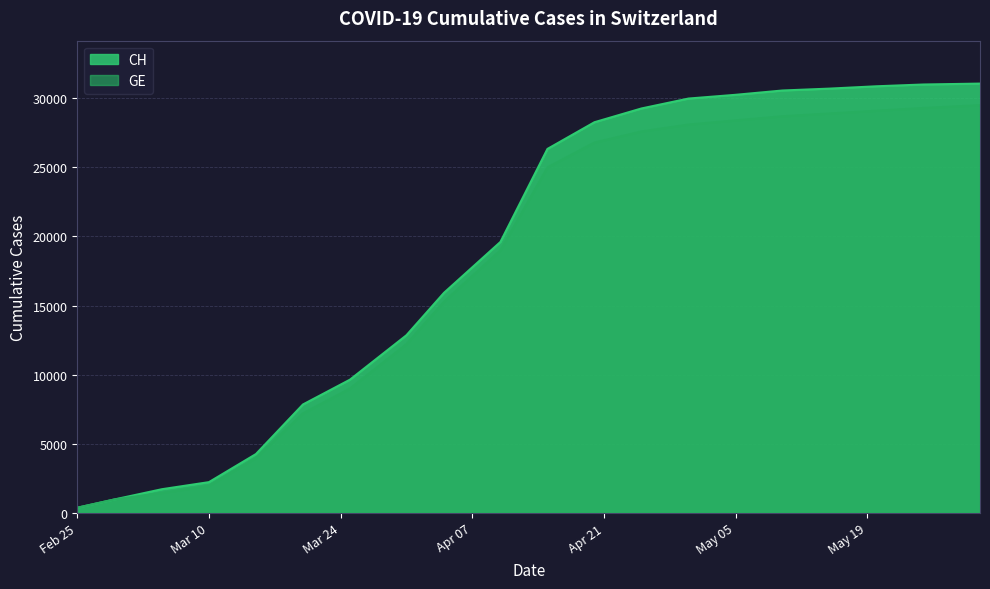

Rank the series by their maximum value, from lowest to highest.

GE, CH